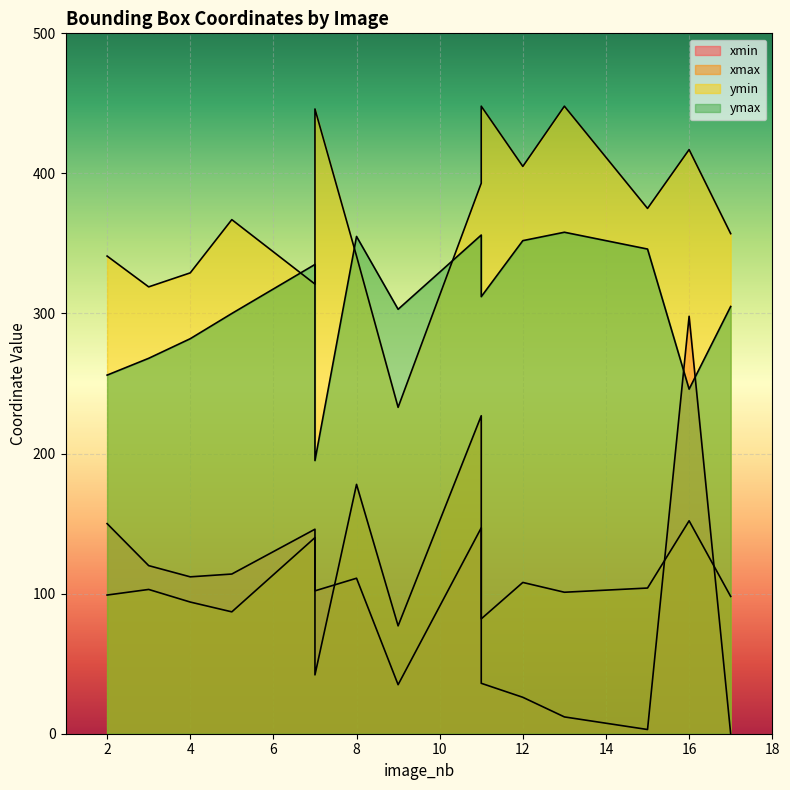

How many categories are shown in the chart?

15